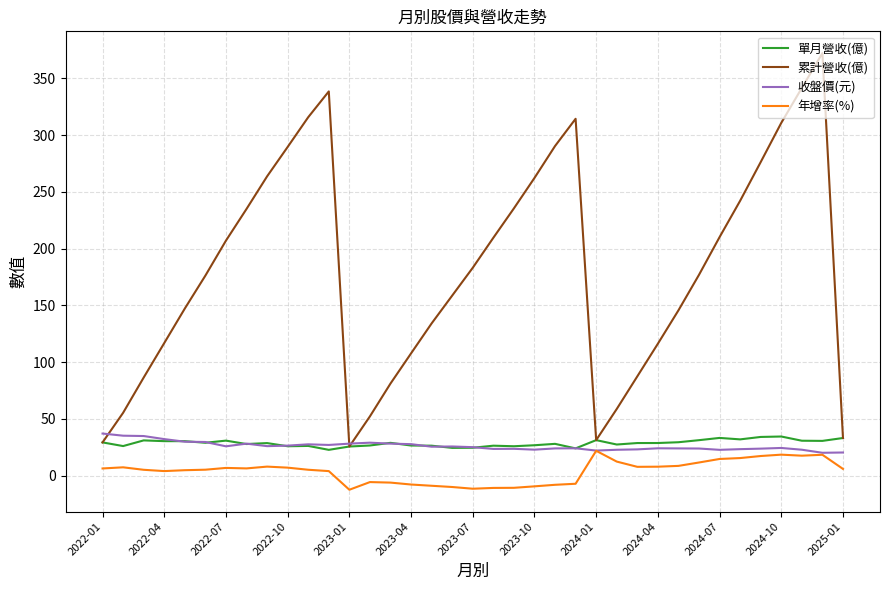

In 收盤價(元), how many points are higher than both neighbors (excluding endpoints)?

8